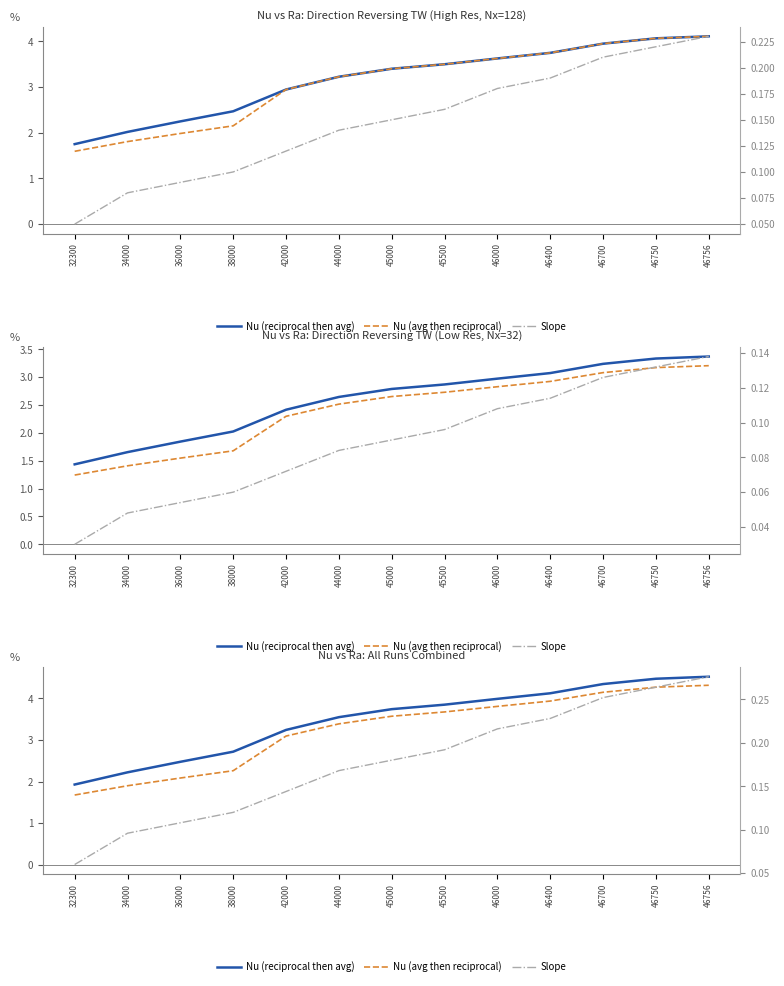

List the series in order of their peak value, highest first.

Nu (reciprocal then avg), Nu (avg then reciprocal), Slope